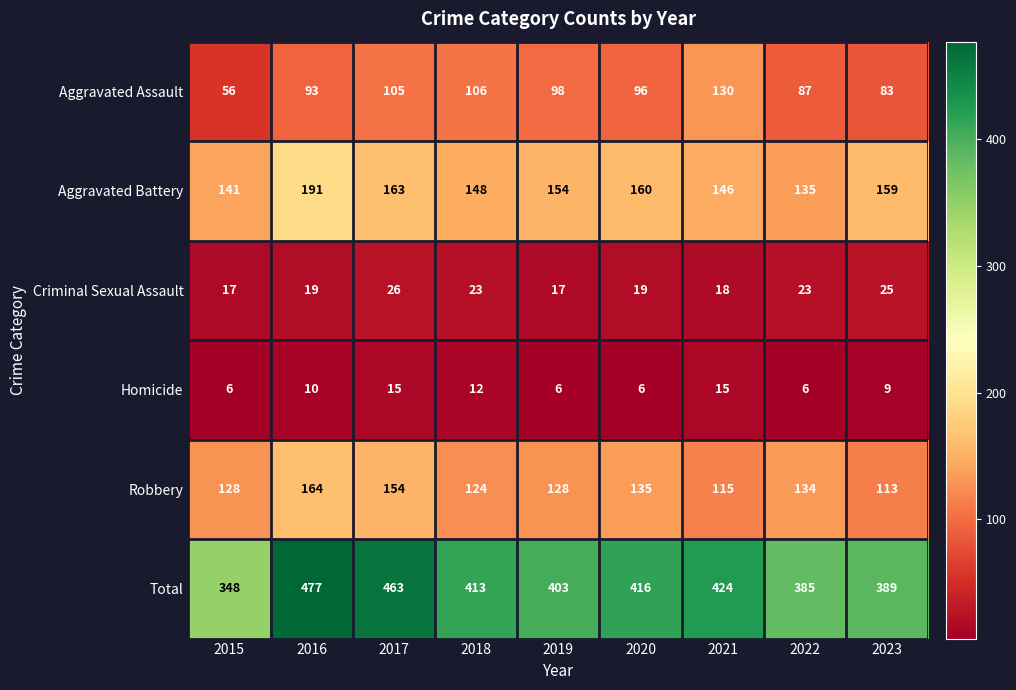

The value of Robbery at 2015 is 172. True or false?

False